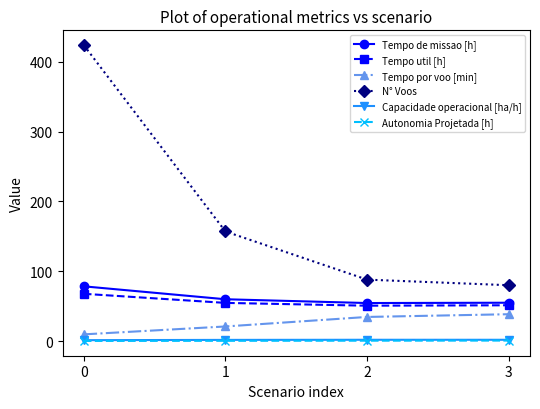

What is the lowest value of the Tempo util [h] series?

50.7